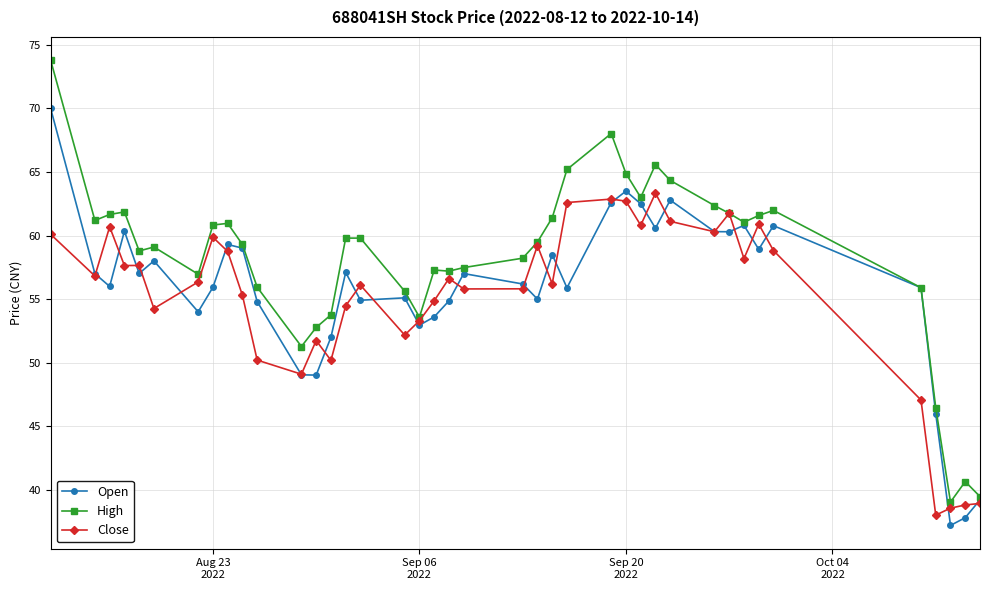

Which series has the largest total across all categories?

High